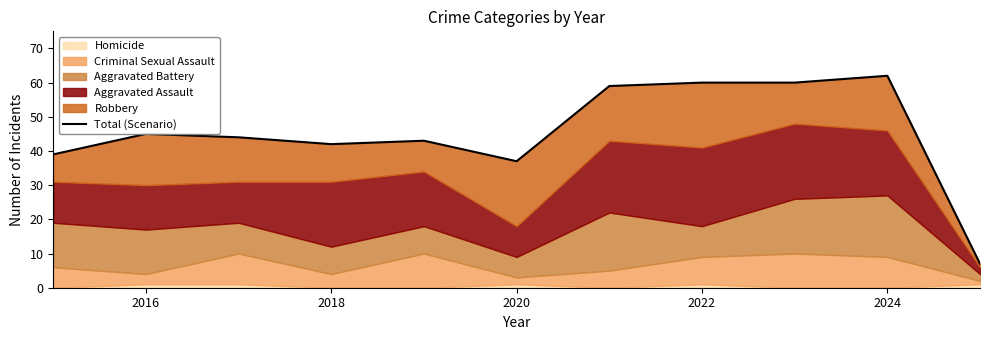

Reading right to left, what are all the values shown in this chart?

7	62	60	60	59	37	43	42	44	45	39